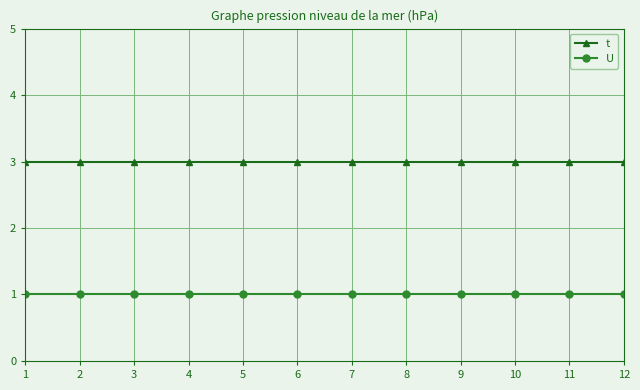

What are all the series names shown in the legend?

t, U